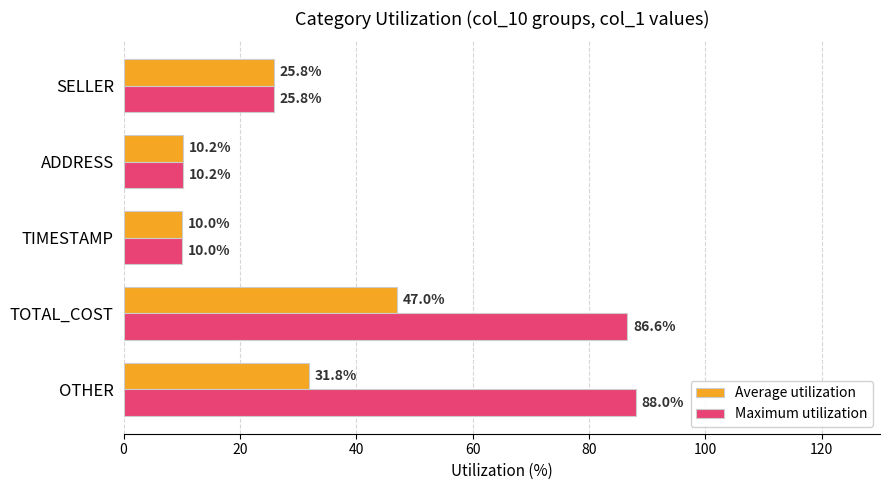

List the labels in order of Maximum utilization value, largest first.

OTHER, TOTAL_COST, SELLER, ADDRESS, TIMESTAMP